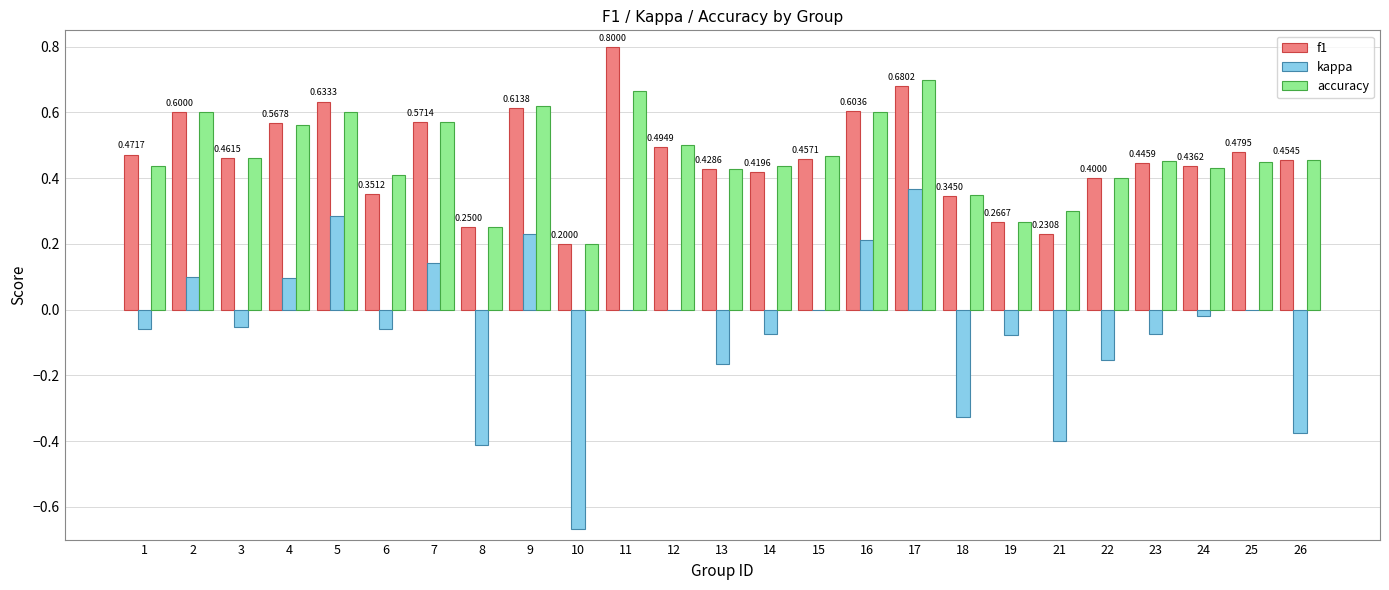

At which category is the sum across all series the highest?

17